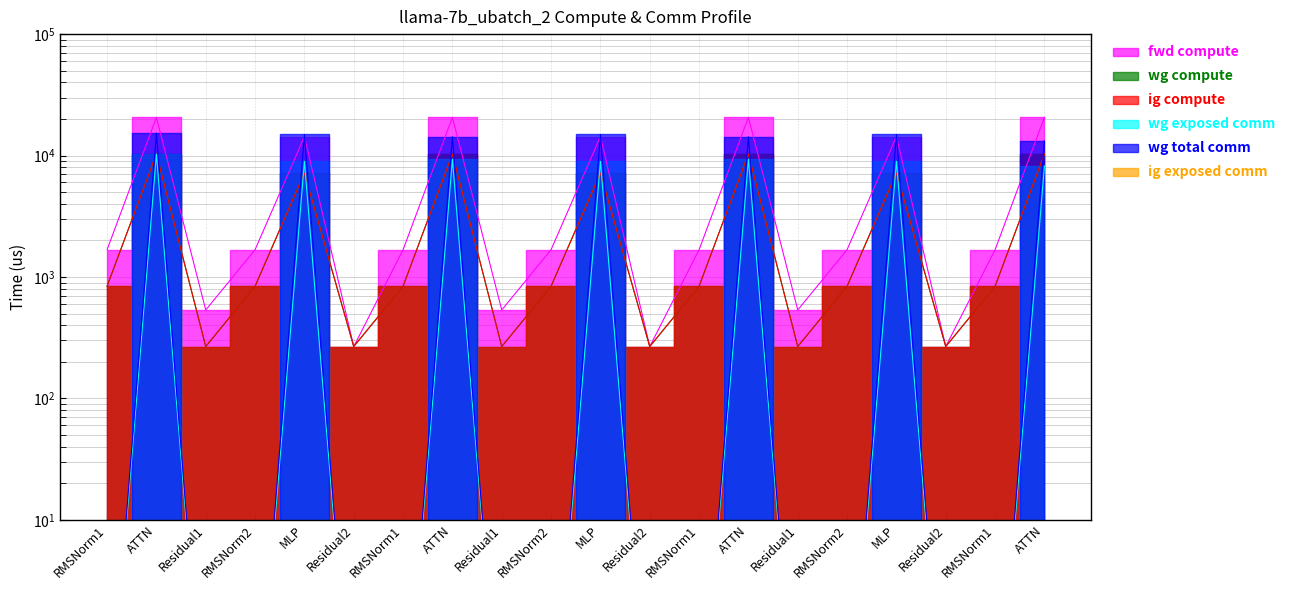

Where is the first local maximum for wg total comm?

ATTN